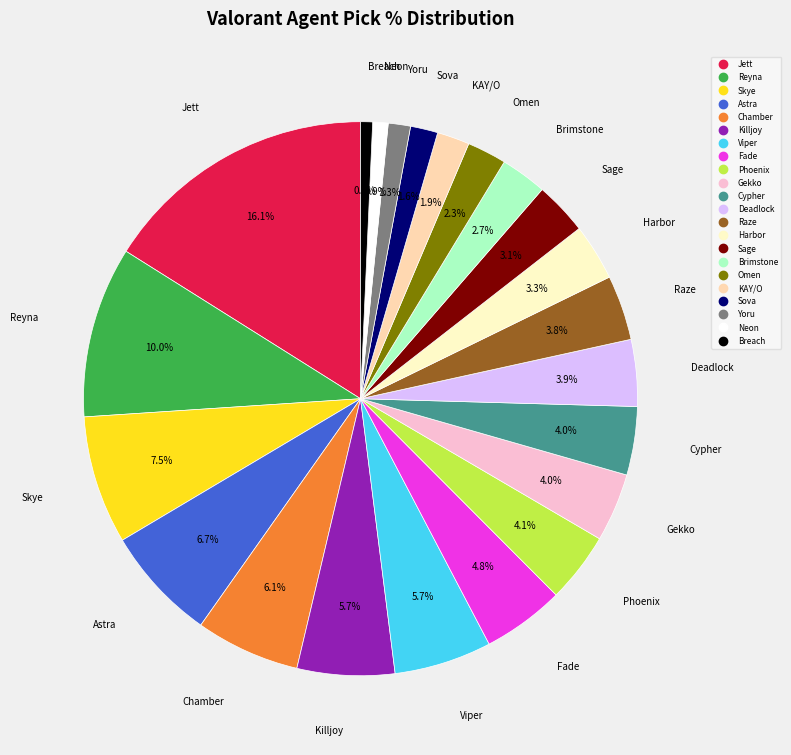

To the nearest percent, what is the difference between the largest and smallest slice percentages?

15%